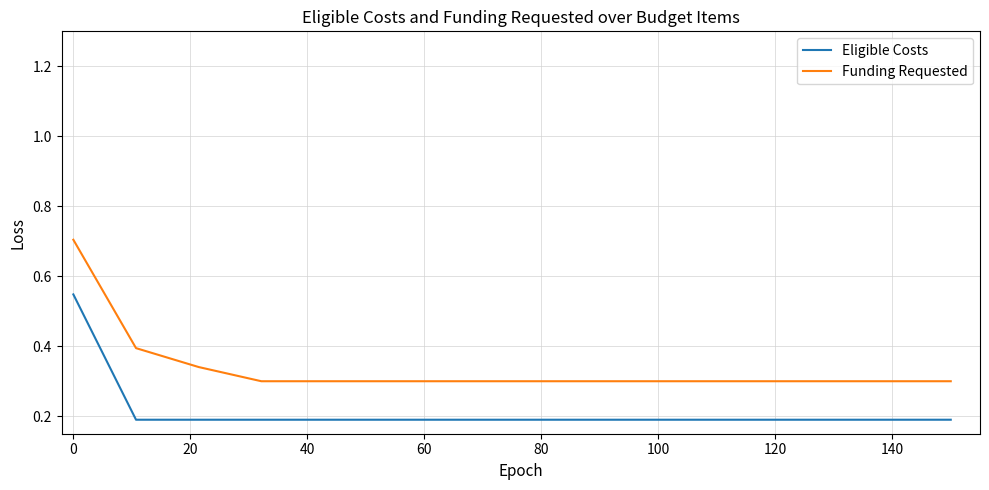

Which series has the largest range (max minus min)?

Funding Requested